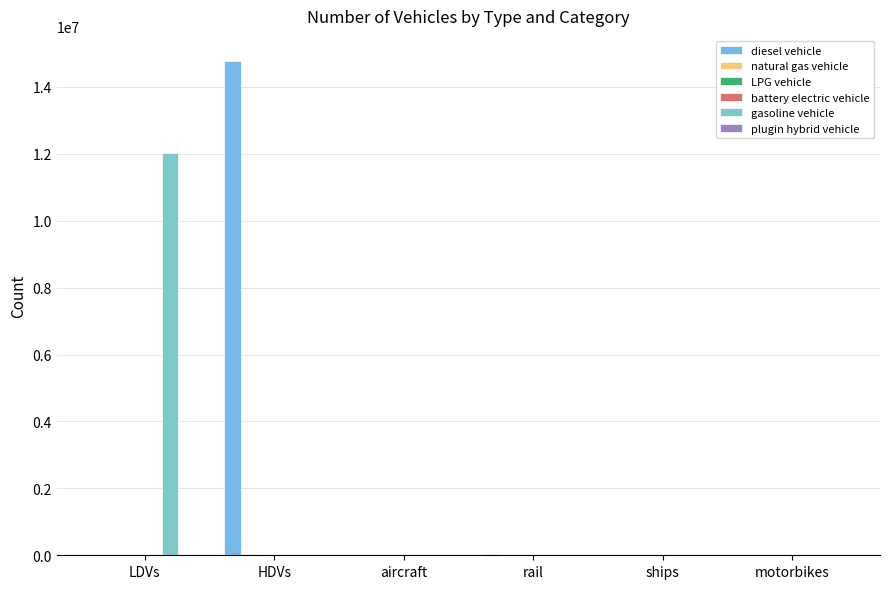

What is the spread (max minus min) of values at ships?

10110.0